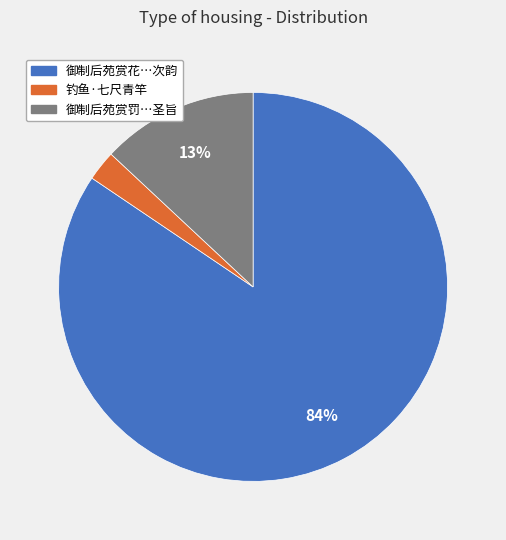

Is there a majority slice in this chart?

Yes